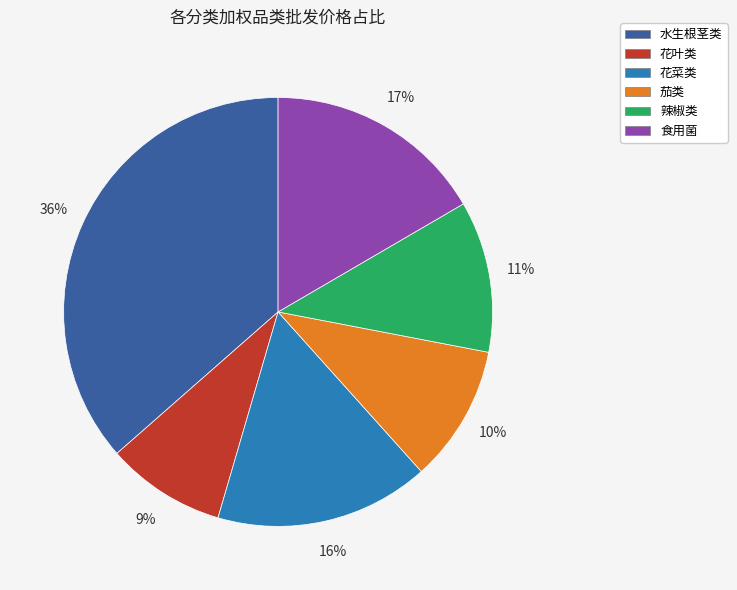

Does 花叶类 represent more than half of the total?

No